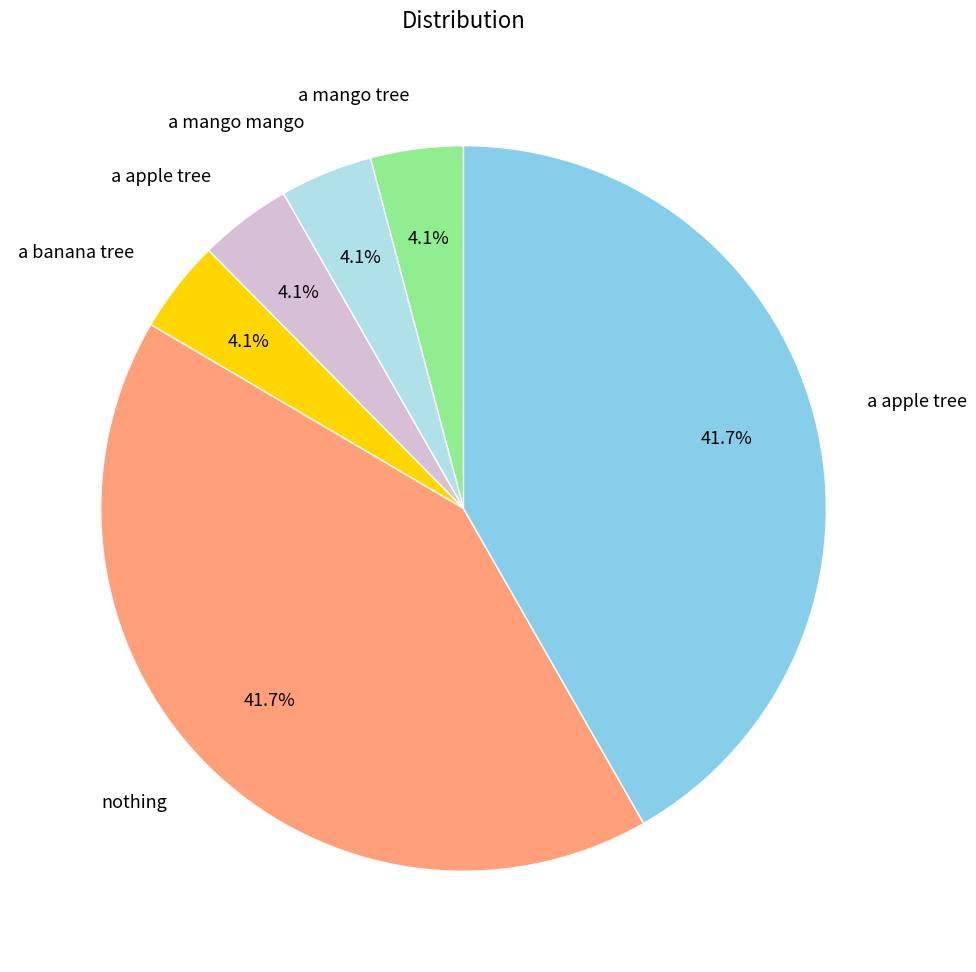

Is there any slice that represents more than half of the pie?

No